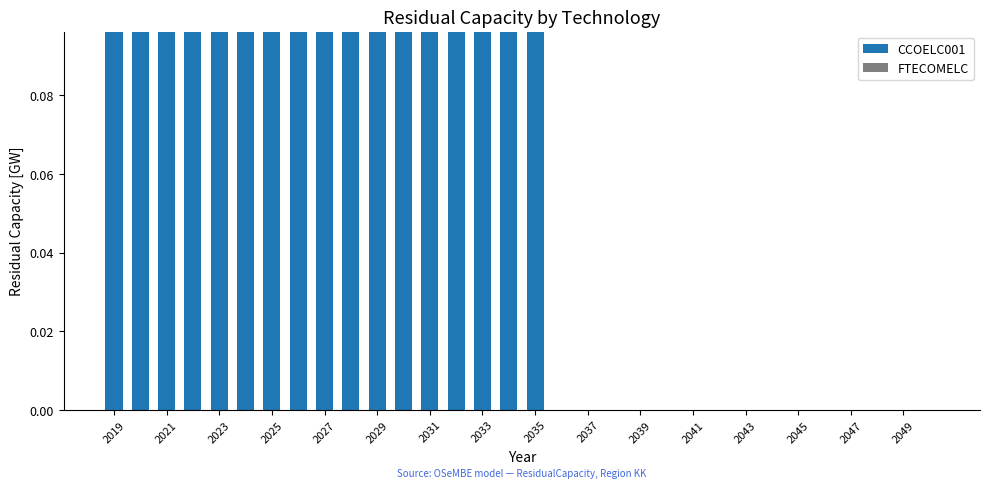

Are the bars grouped side by side (vs. stacked)?

No